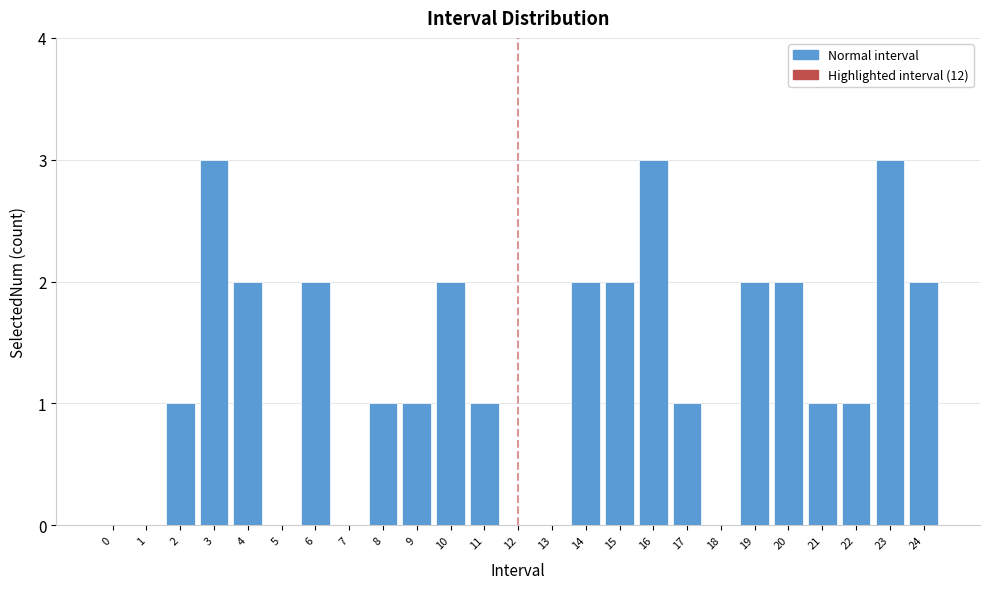

Reading left to right, what are all the values shown in this chart?

0=0	1=0	2=1	3=3	4=2	5=0	6=2	7=0	8=1	9=1	10=2	11=1	12=0	13=0	14=2	15=2	16=3	17=1	18=0	19=2	20=2	21=1	22=1	23=3	24=2